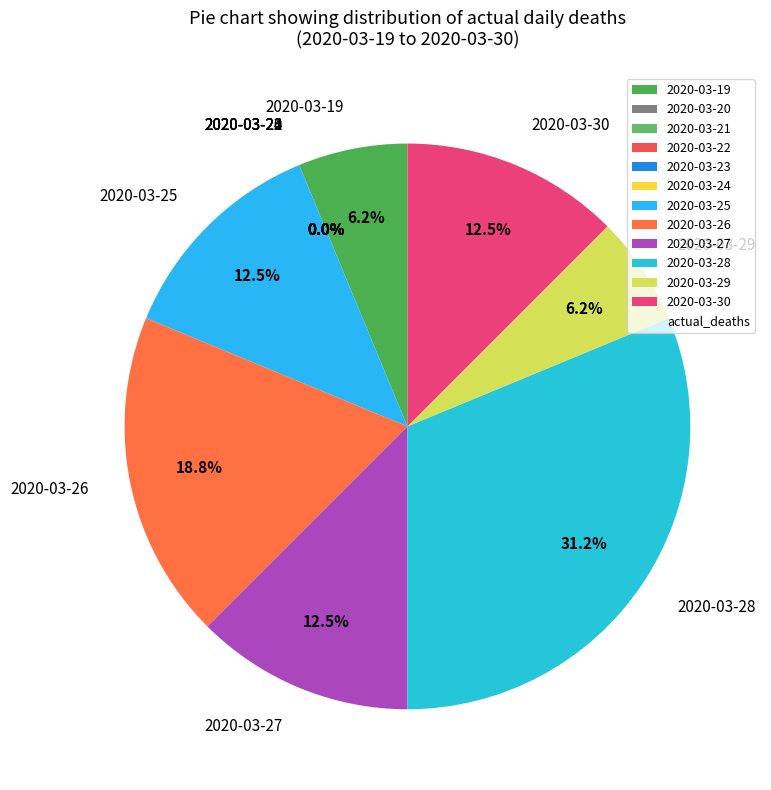

Which has a higher value, 2020-03-19 or 2020-03-28?

2020-03-28